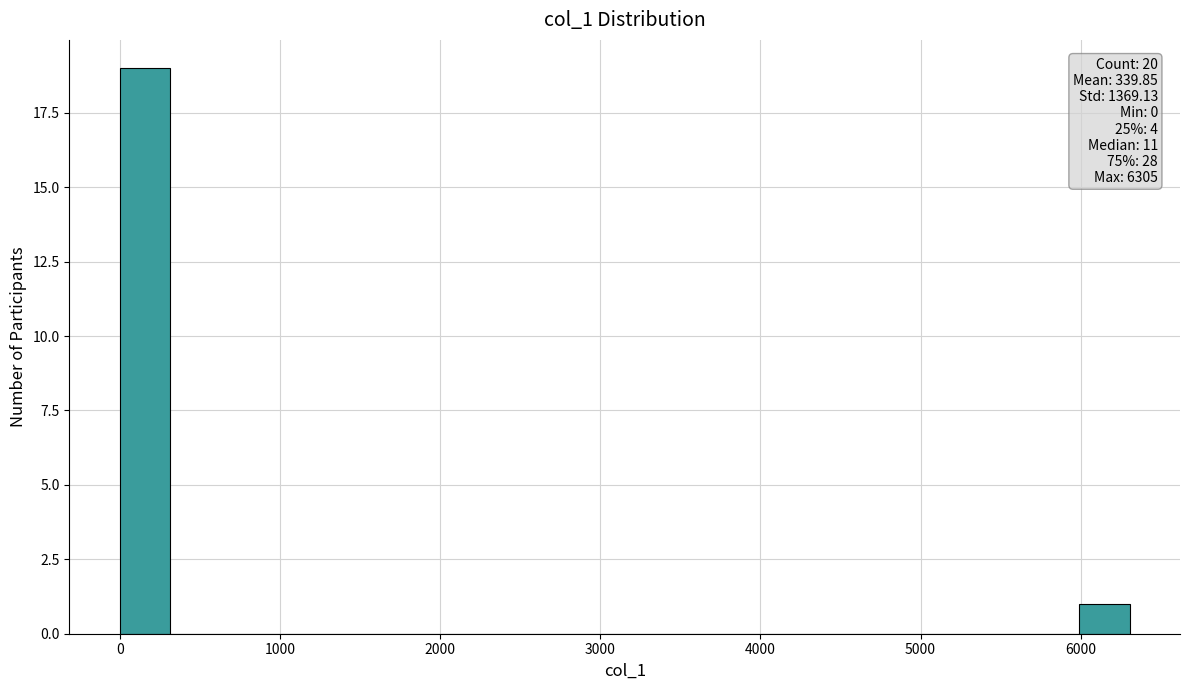

Around what value on the x-axis is the tallest bar? Give the approximate position of its centre, as read against the axis.

200